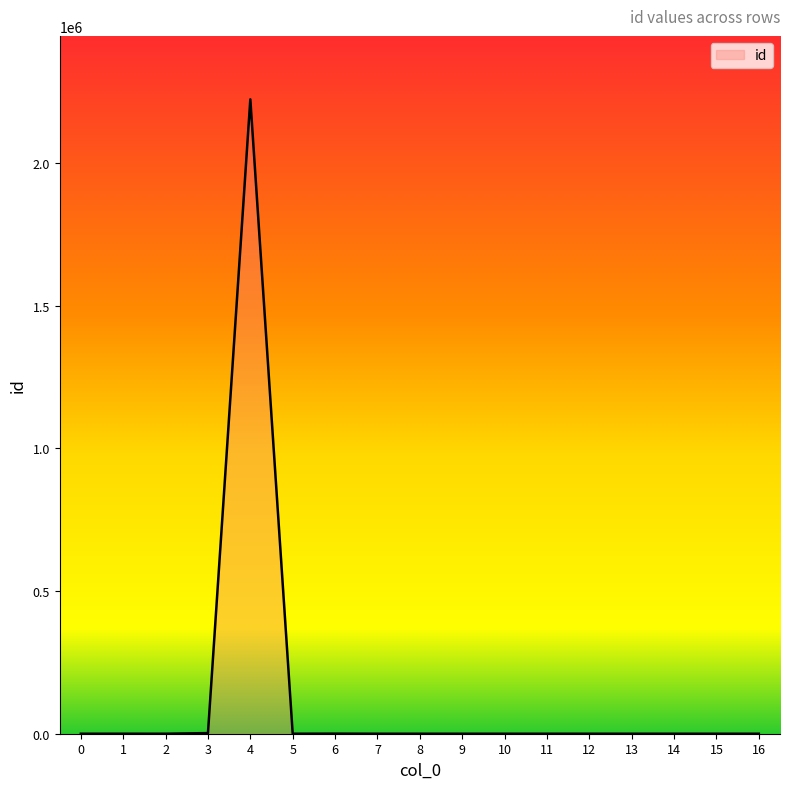

What is the difference between the maximum and minimum values?

2222311